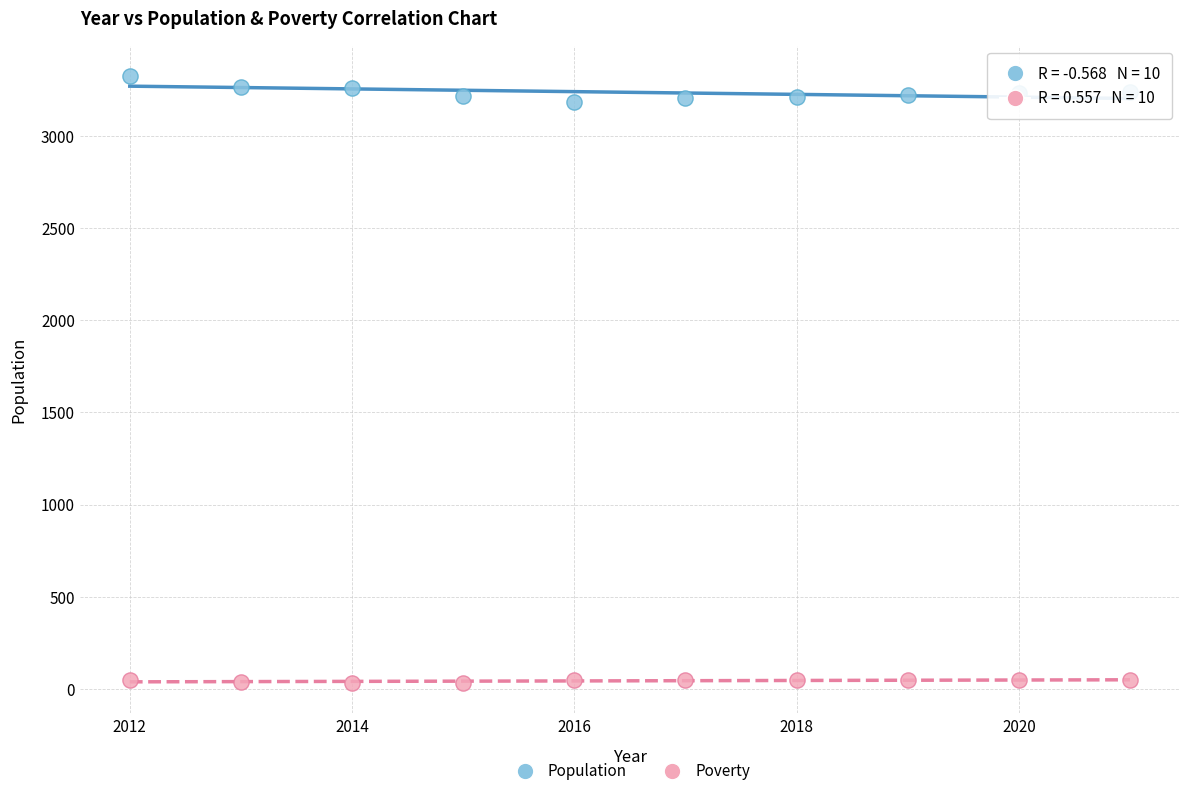

Which series reaches the maximum Y coordinate?

Population